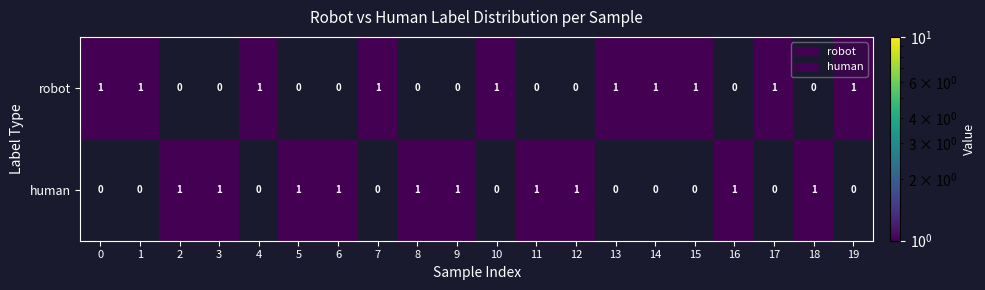

What is the sum of all robot values?

10